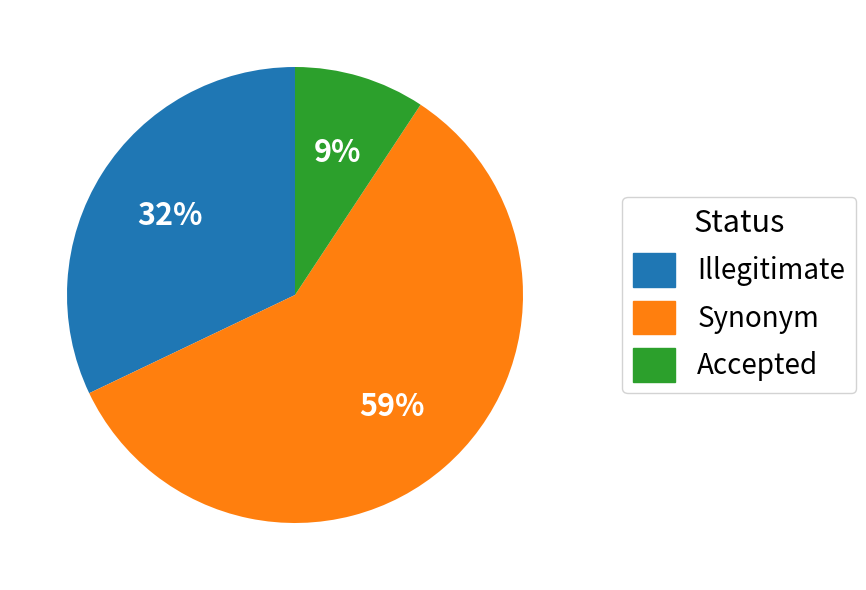

Count the number of slices in the pie.

3